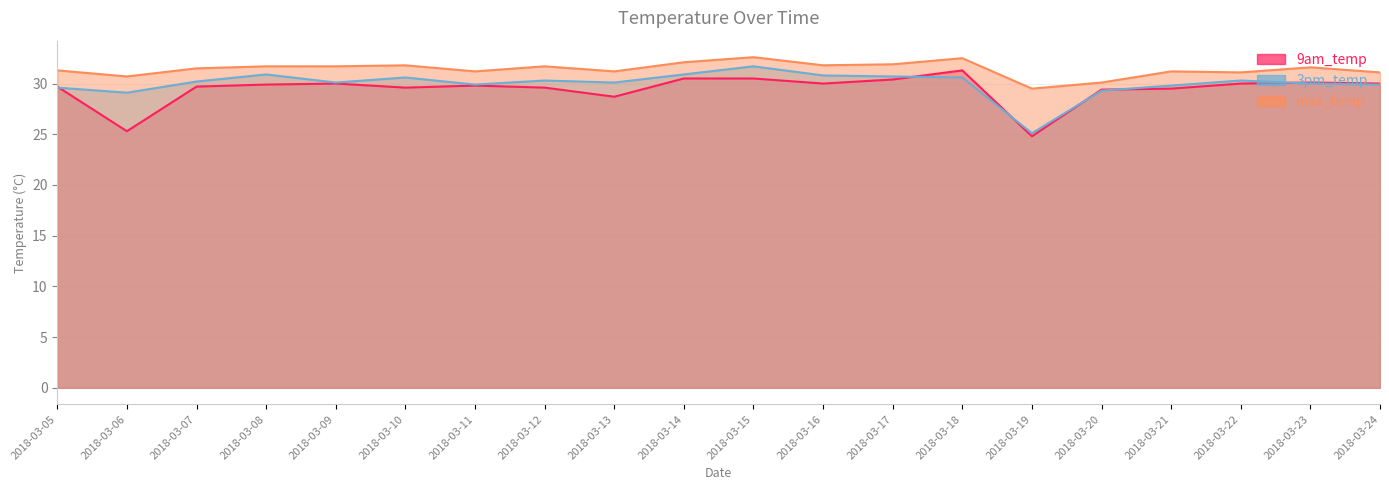

Which series has the largest total across all categories?

max_temp